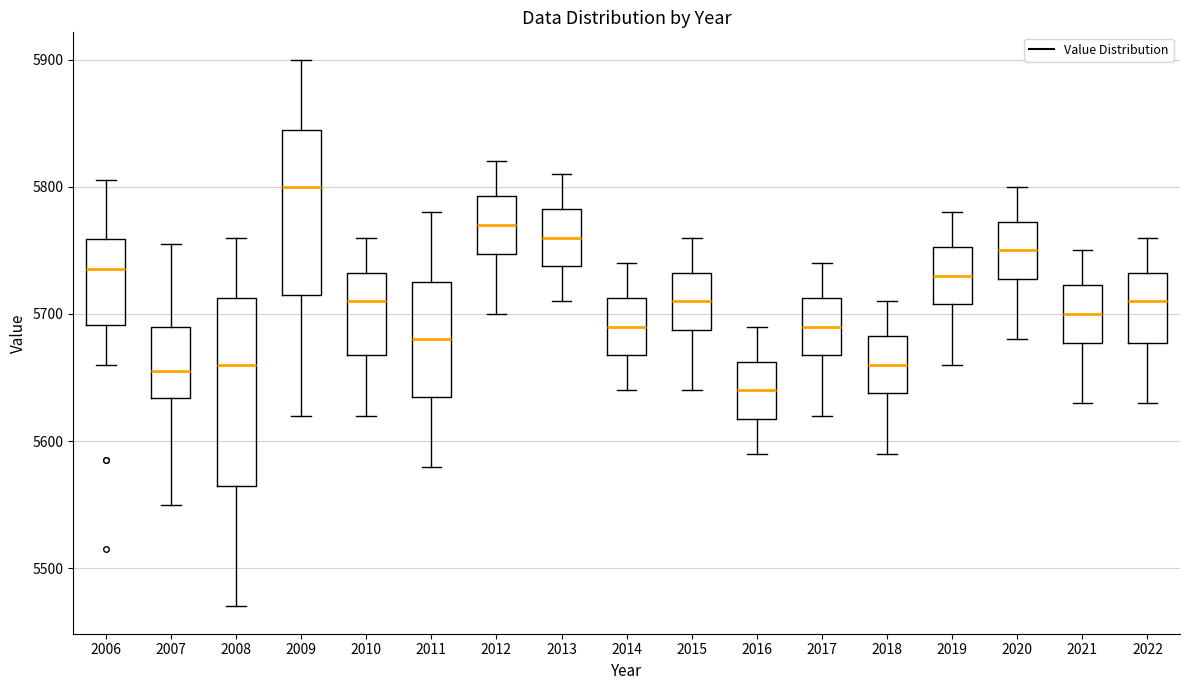

Which box's median line is the highest?

2009